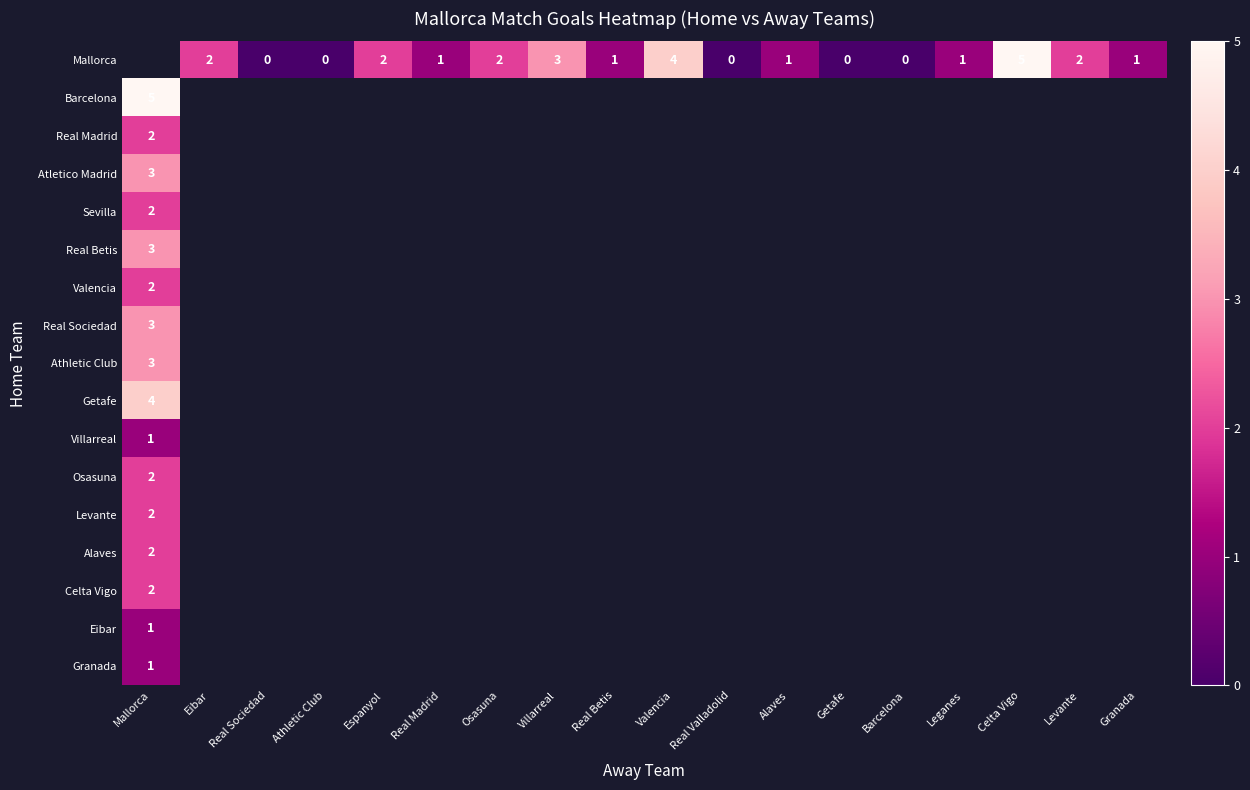

The value of Barcelona at Mallorca is 5. True or false?

True